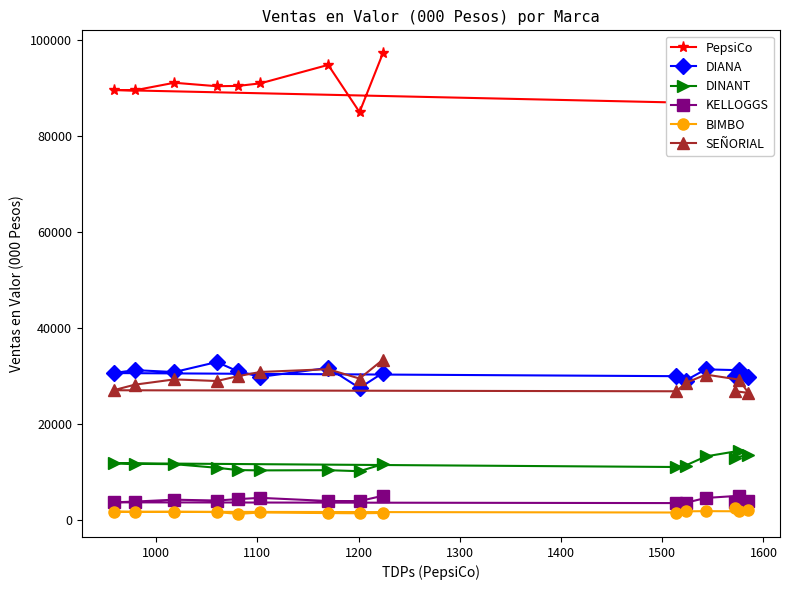

What is the minimum value for DINANT?

10240.0